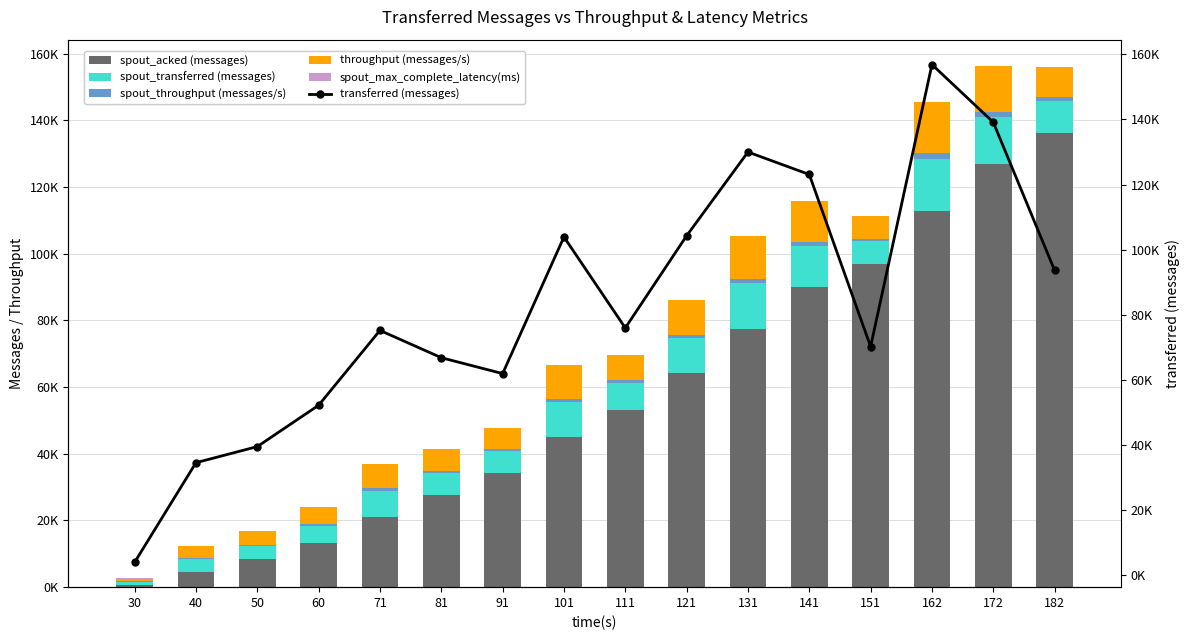

Which category has the highest value in the throughput (messages/s) series?

162